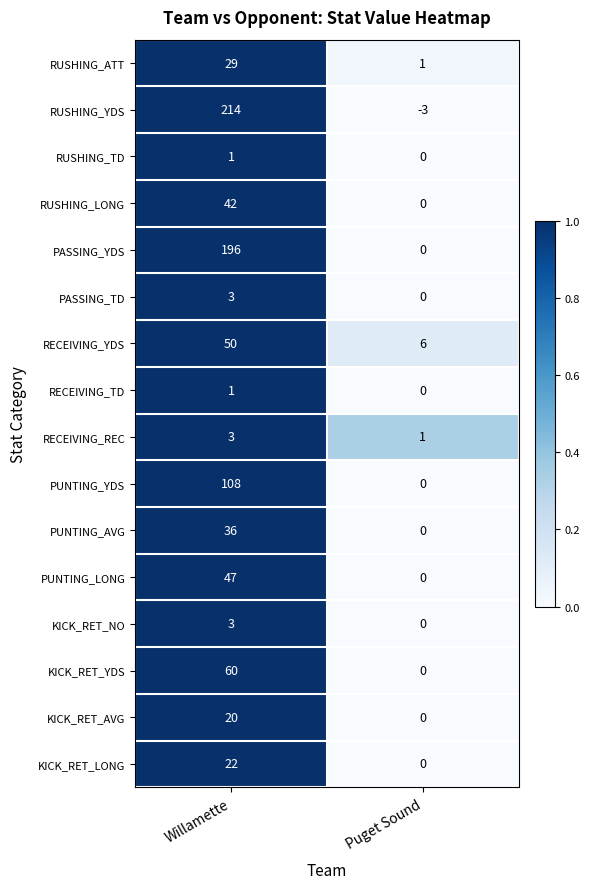

Between Willamette and Puget Sound, which series saw the biggest shift?

RUSHING_YDS